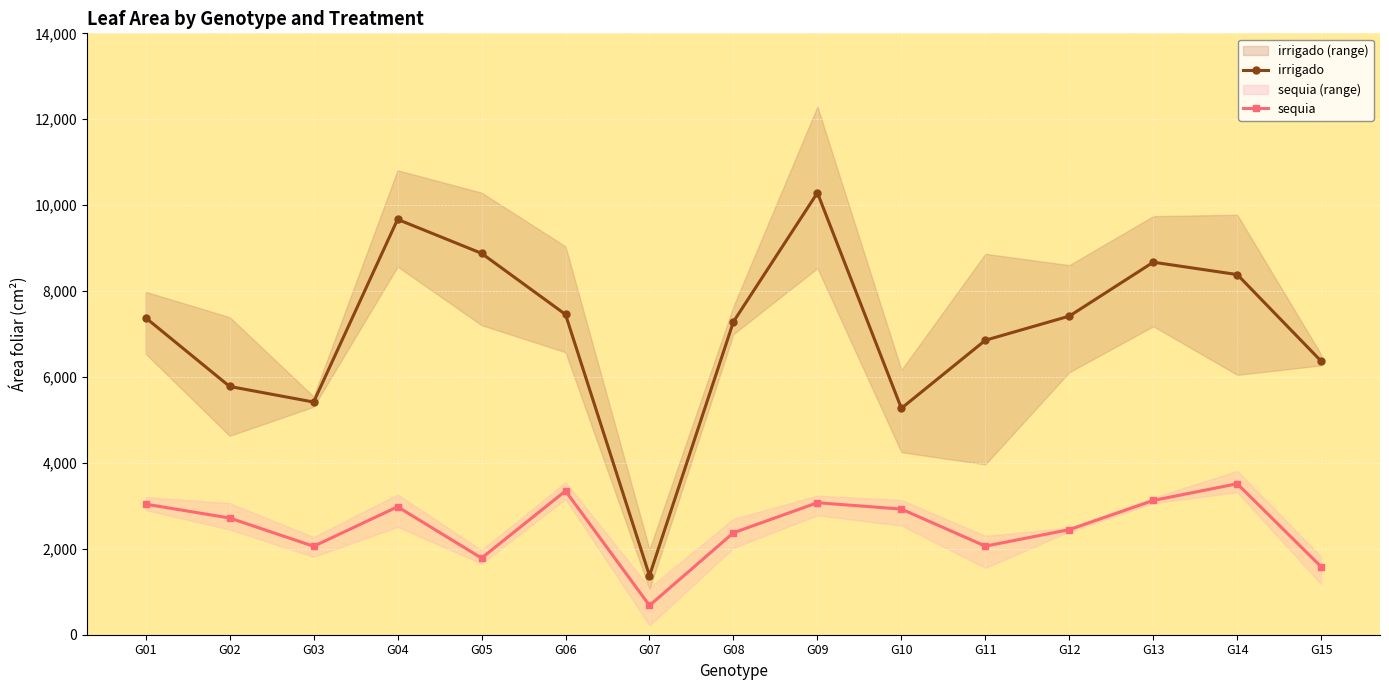

True or false: sequia and irrigado cross at least once.

False